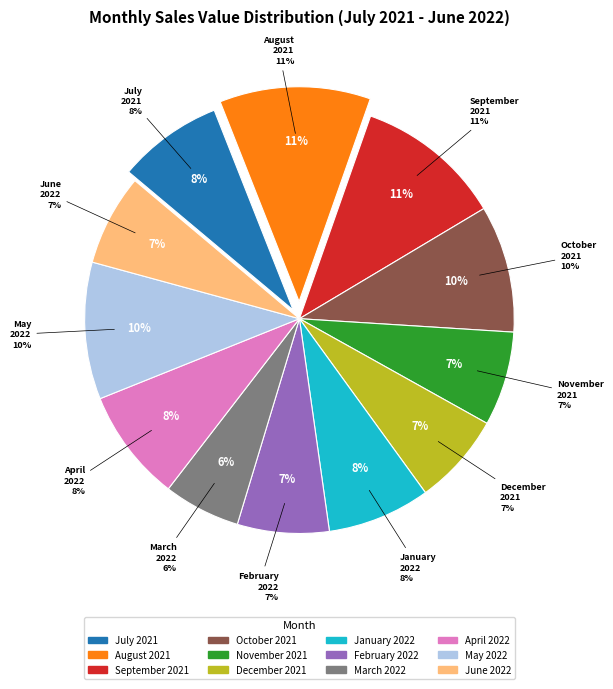

Rank the categories by value from lowest to highest.

March_2022, June_2022, February_2022, December_2021, November_2021, January_2022, July_2021, April_2022, October_2021, May_2022, September_2021, August_2021